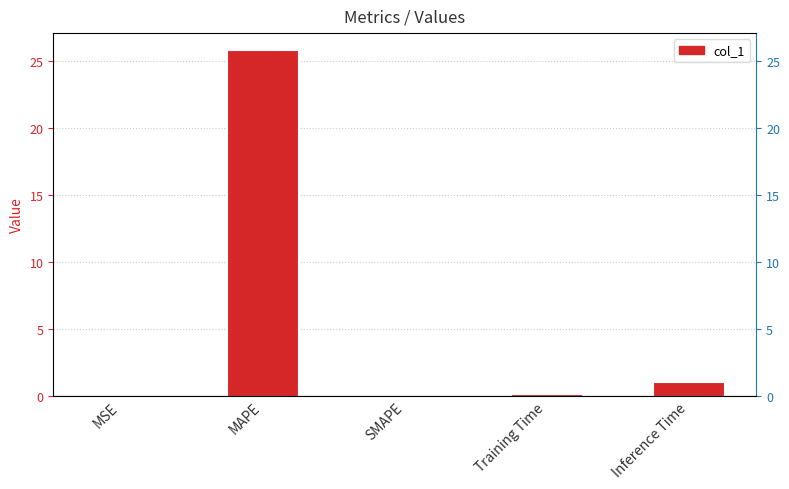

The value at Inference Time is 1.0. True or false?

True